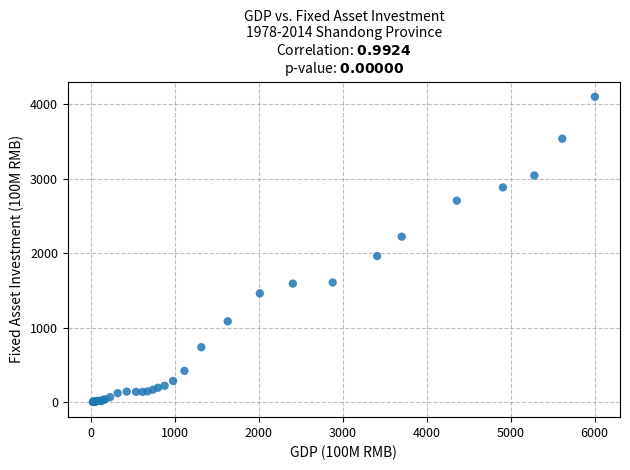

What Y value in the scatter plot is closest to 2051?

1961.7